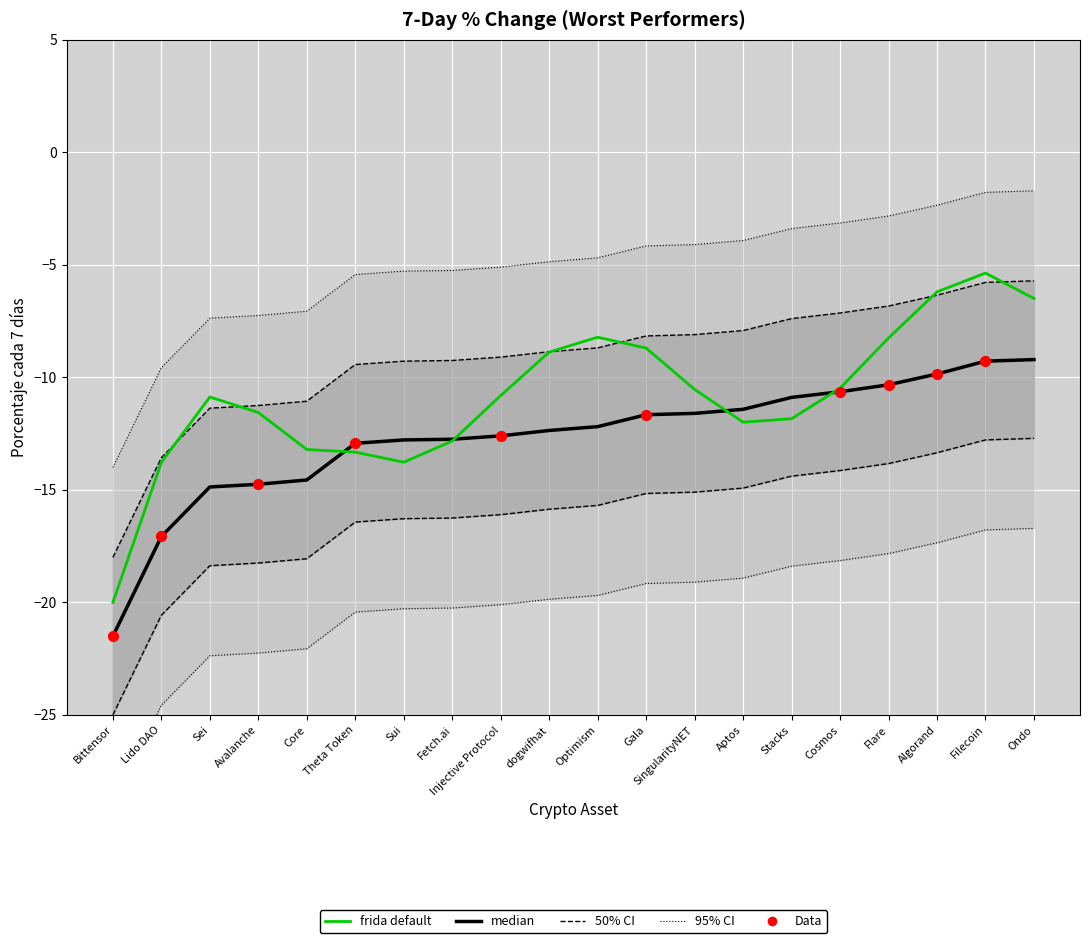

What is the change in value from Bittensor to Injective Protocol?

+8.9